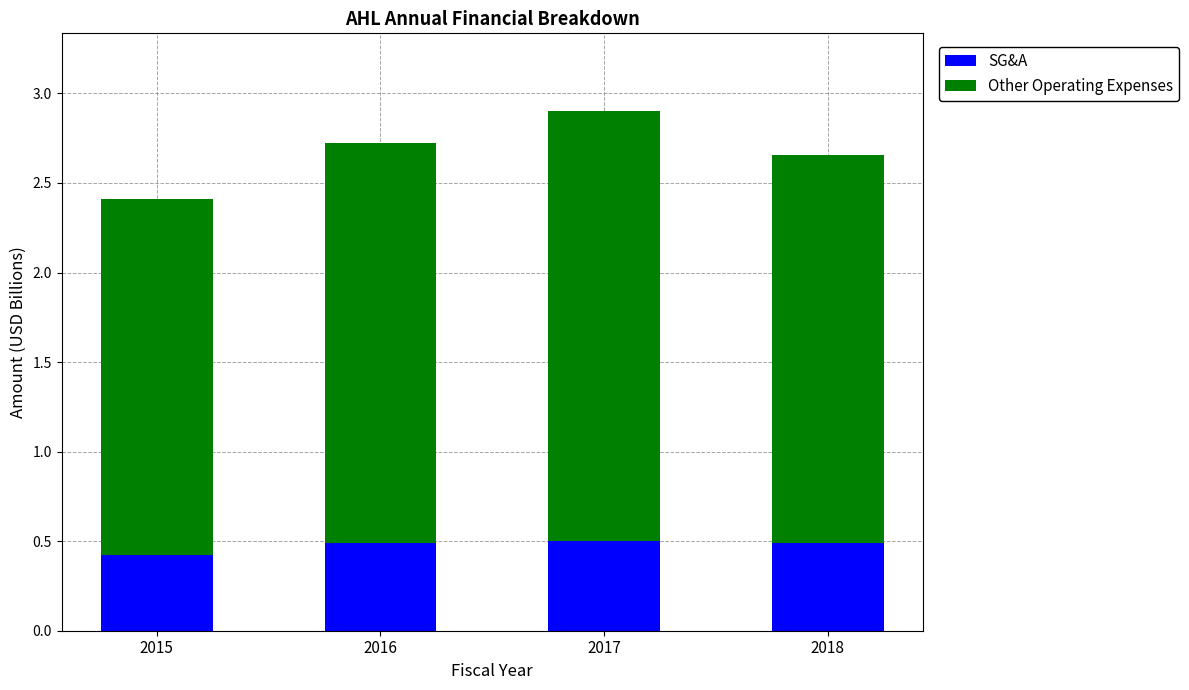

What is the minimum value for SG&A?

0.4